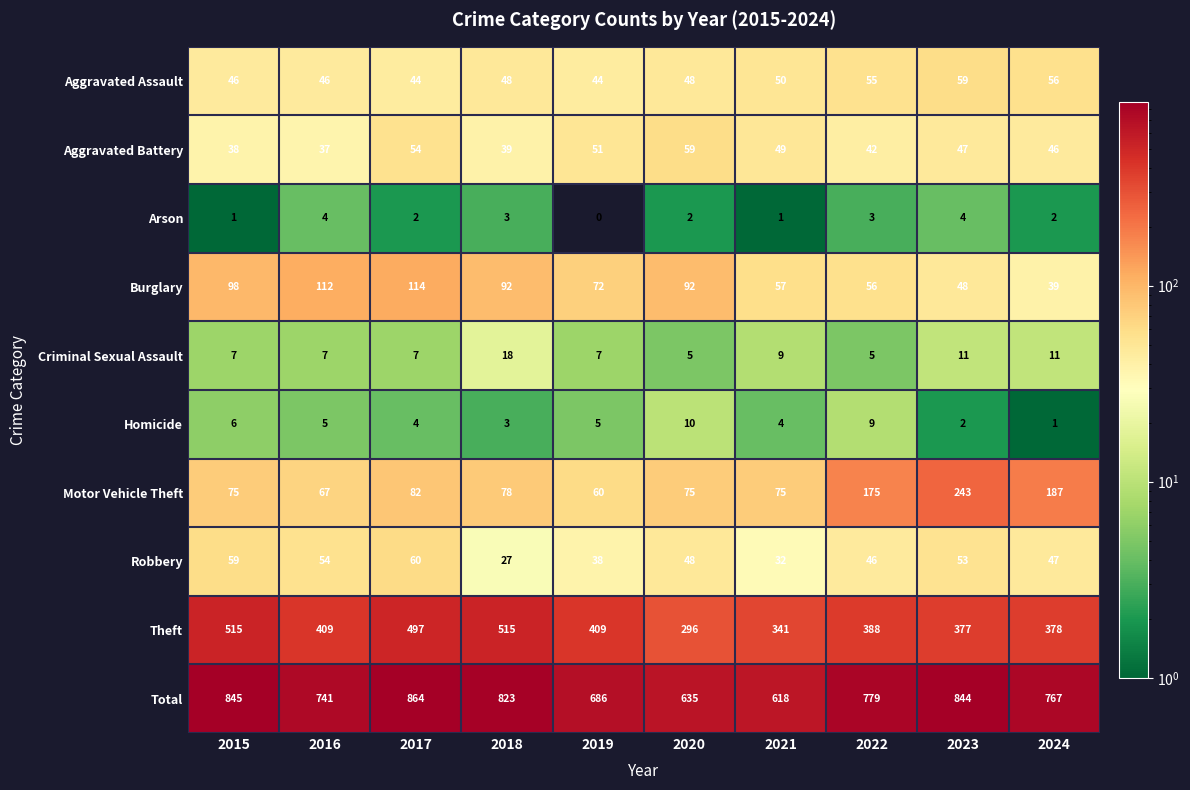

What is the total value across all series at 2022?

1558